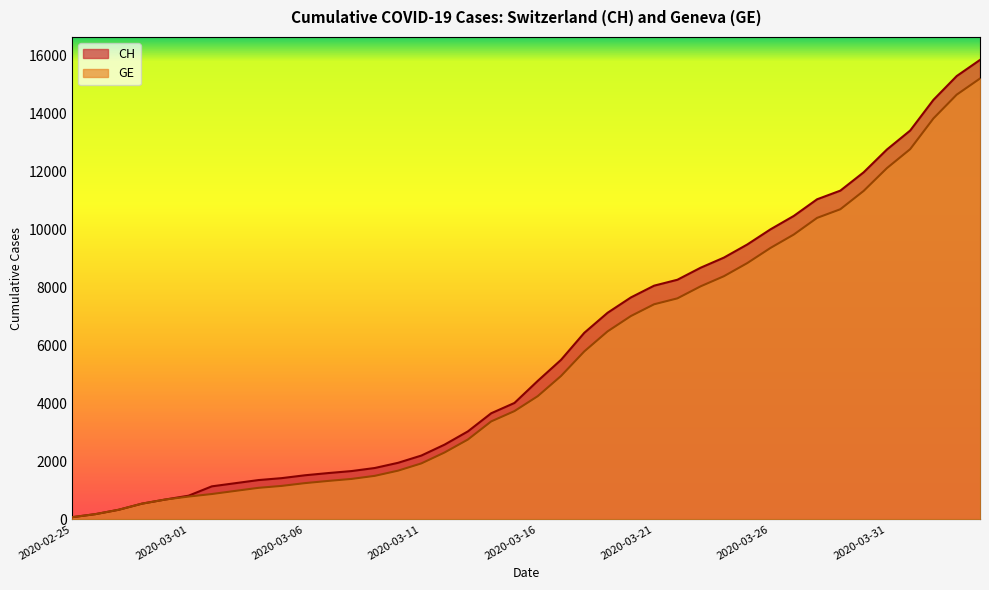

True or false: CH and GE cross at least once.

False